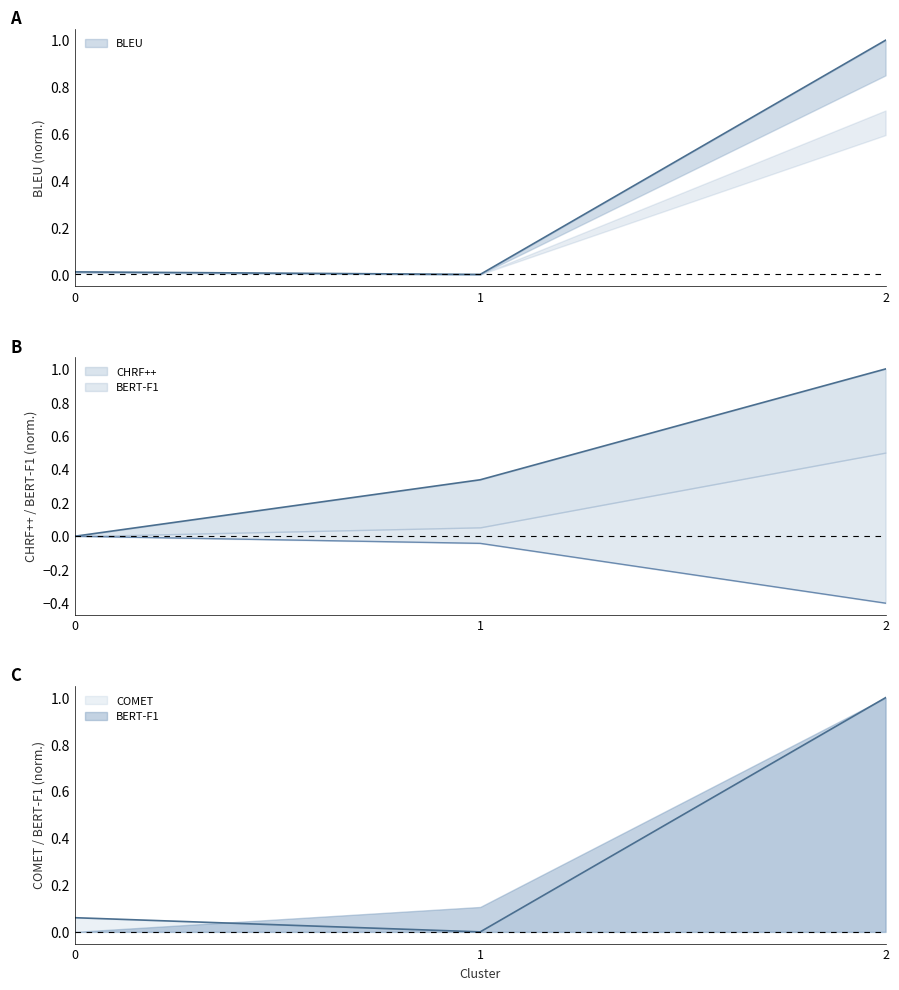

At how many categories does at least one series exceed 0?

3